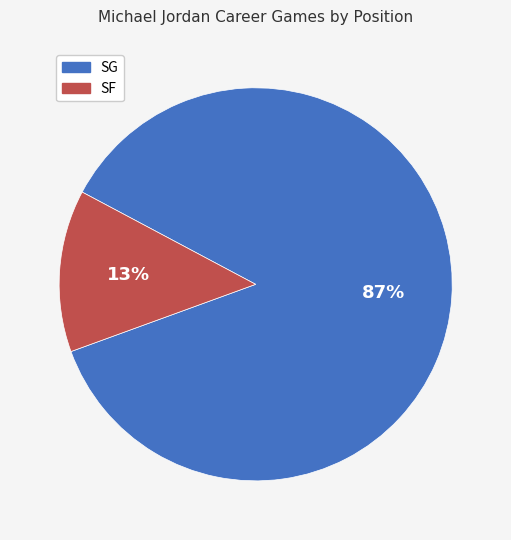

Which category has the smallest portion of the pie?

SF